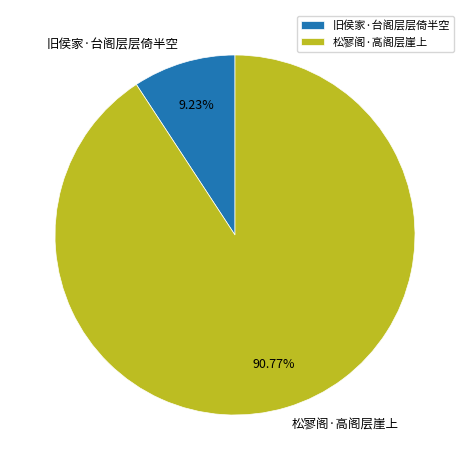

Is it true that 旧侯家·台阁层层倚半空 is 24% of the pie?

False